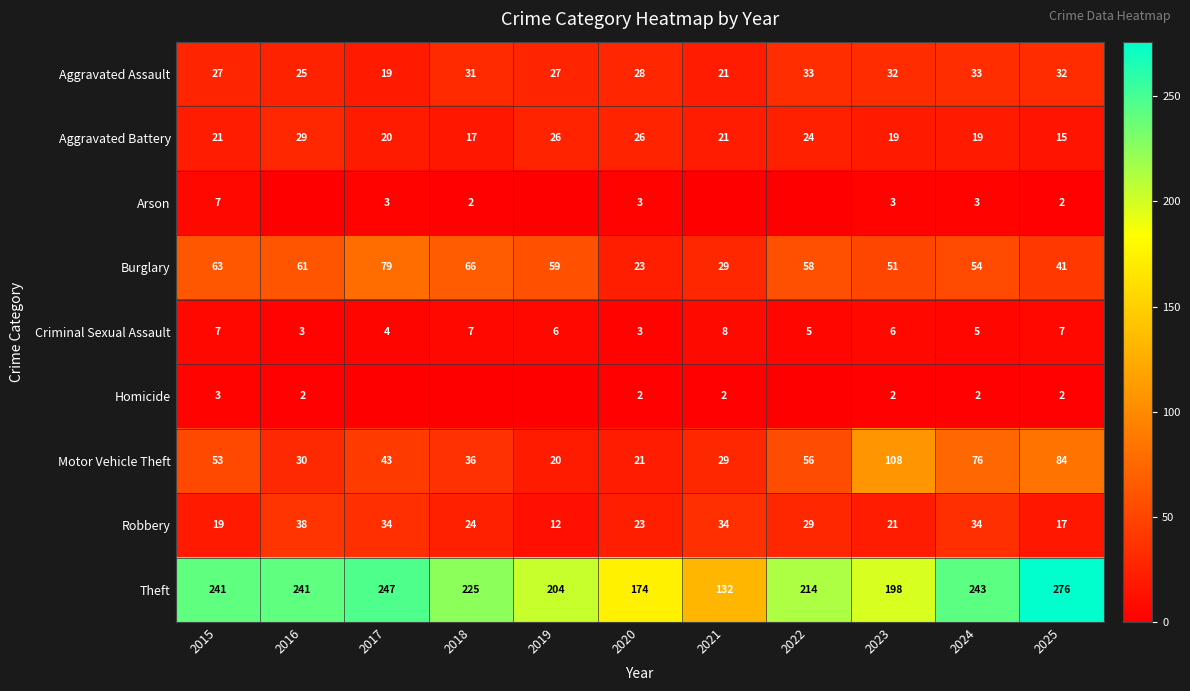

The Criminal Sexual Assault series shows 7 at 2025. True or false?

True